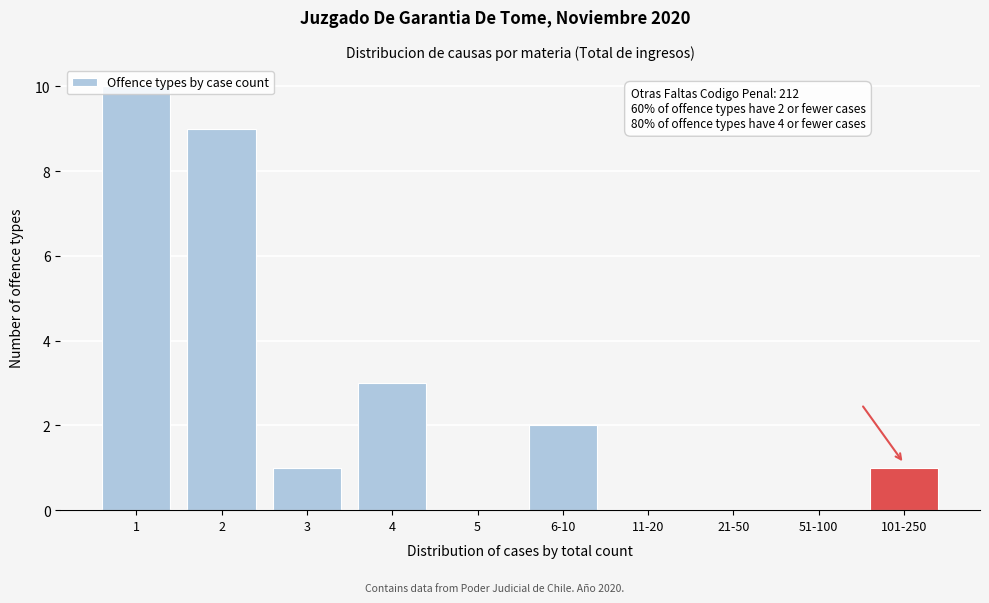

True or false: the data shows 0 at 5.

True